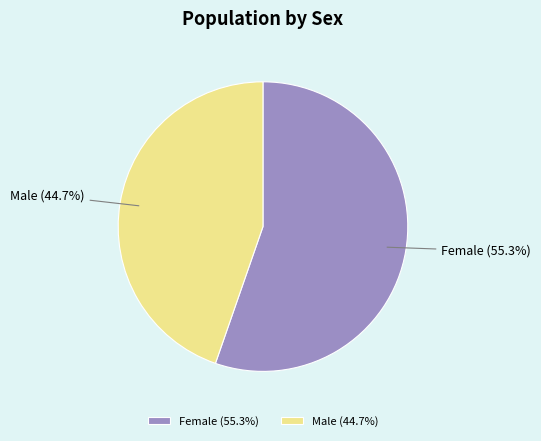

To the nearest percent, what is the average slice percentage?

50%